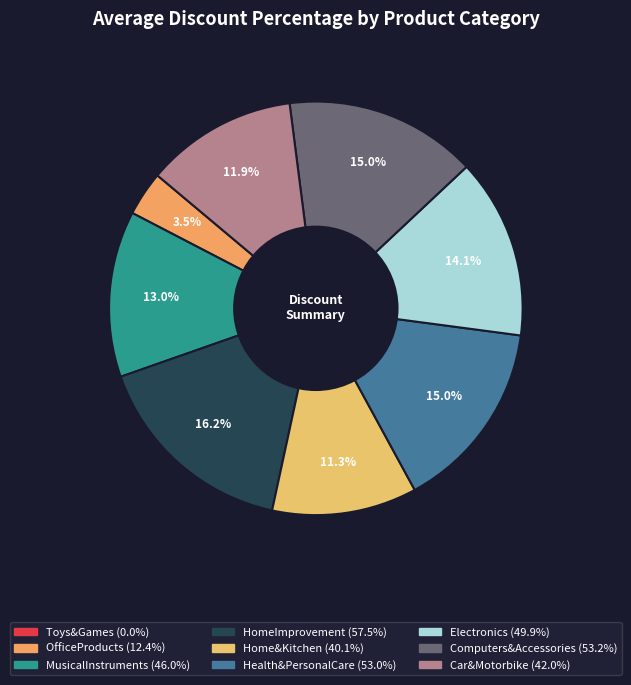

How many slices are in this pie chart?

9